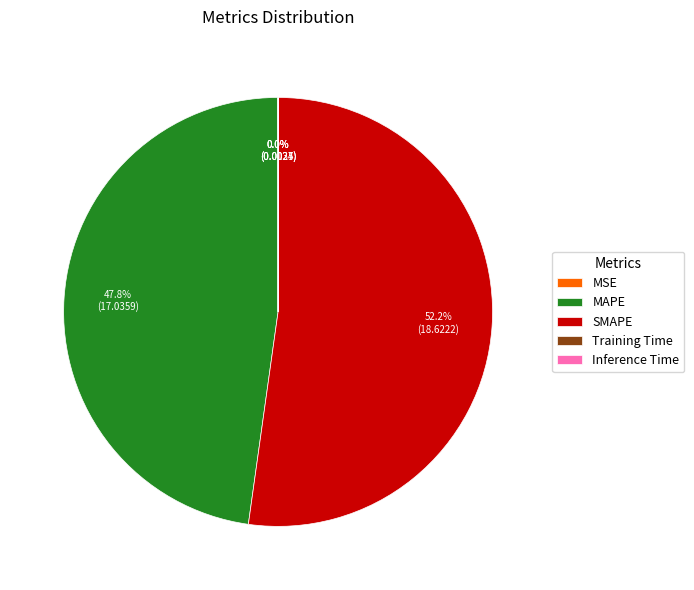

To the nearest percent, what is the average slice percentage?

20%